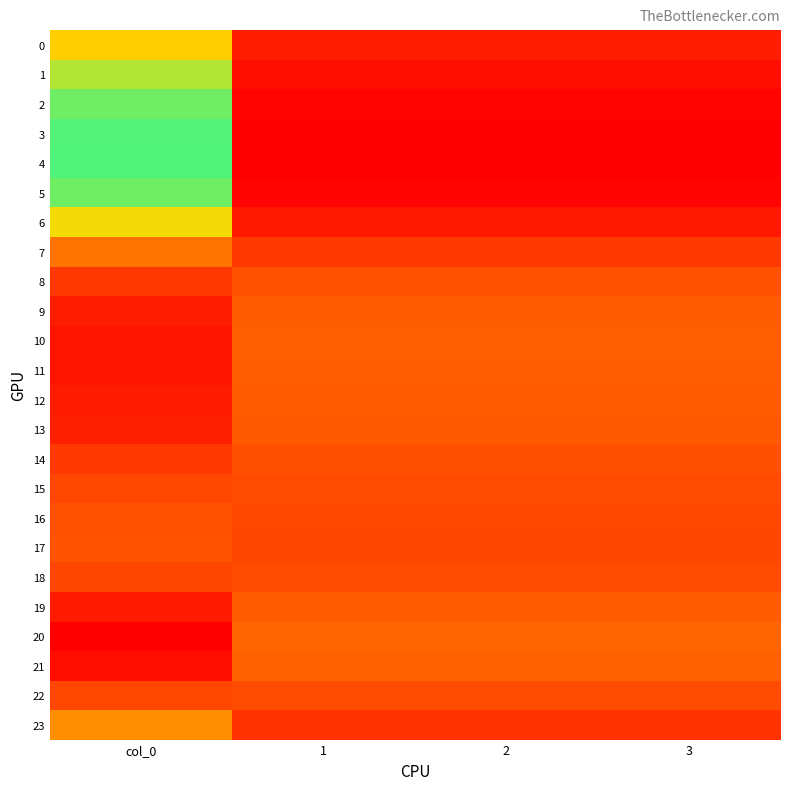

Between 1 and 2, which is larger?

1